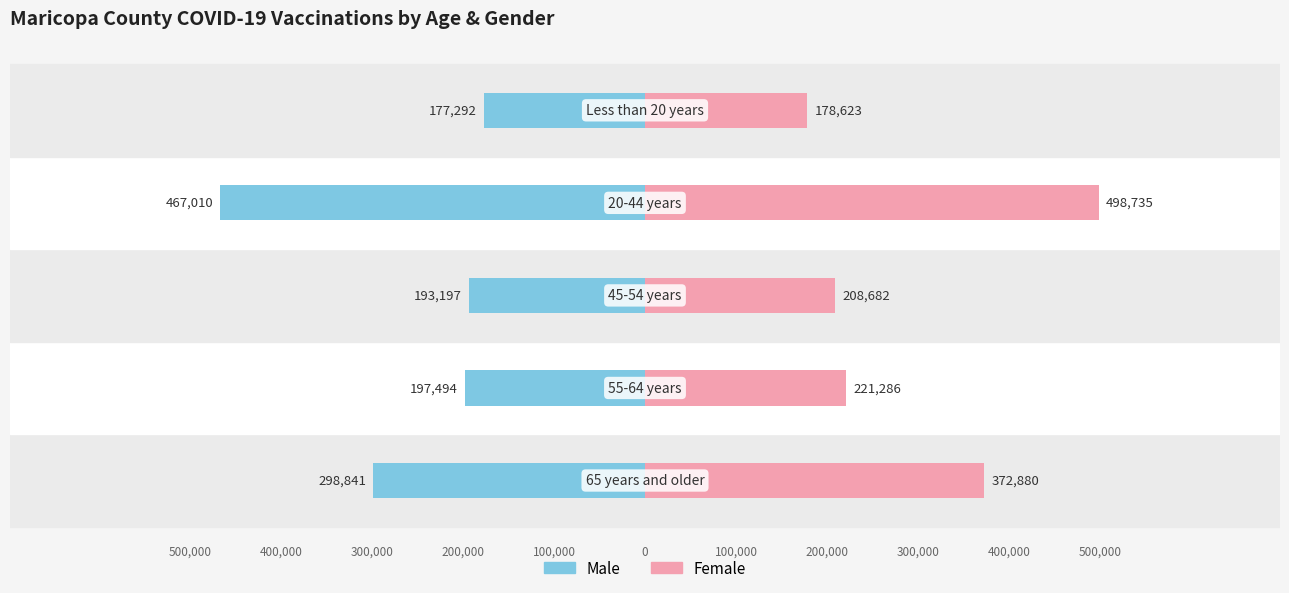

Which series changed the most between −600000 and −400000?

Female